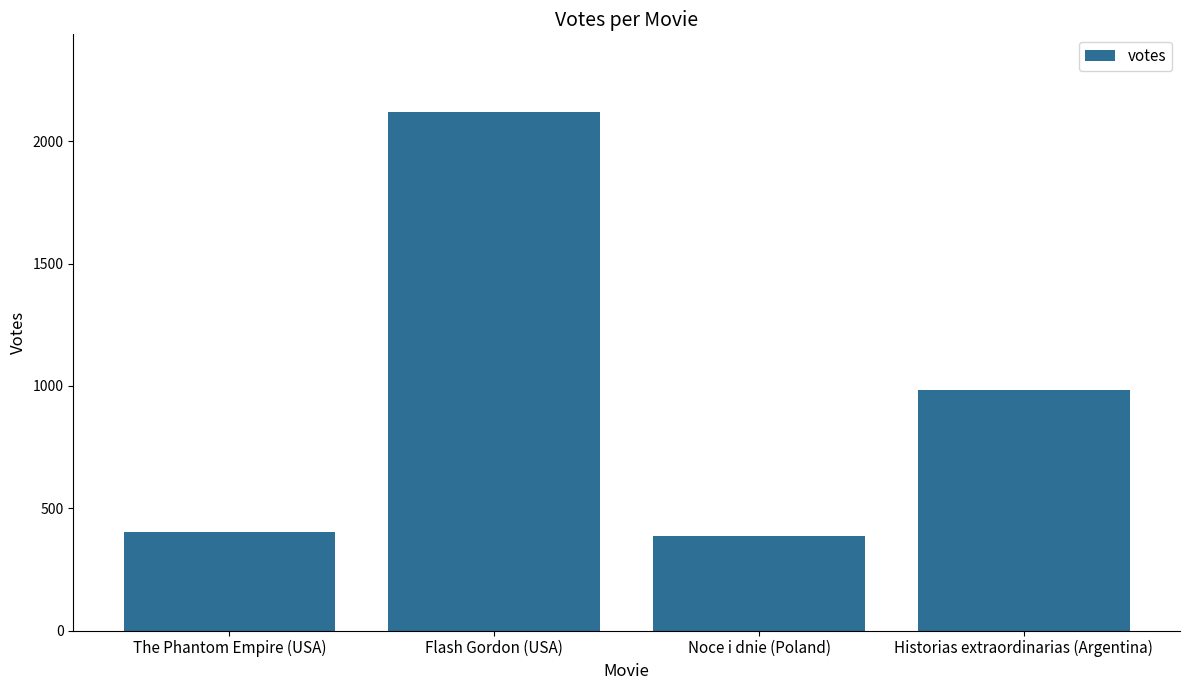

What is the difference between the values at The Phantom Empire (USA) and Flash Gordon (USA)?

1716